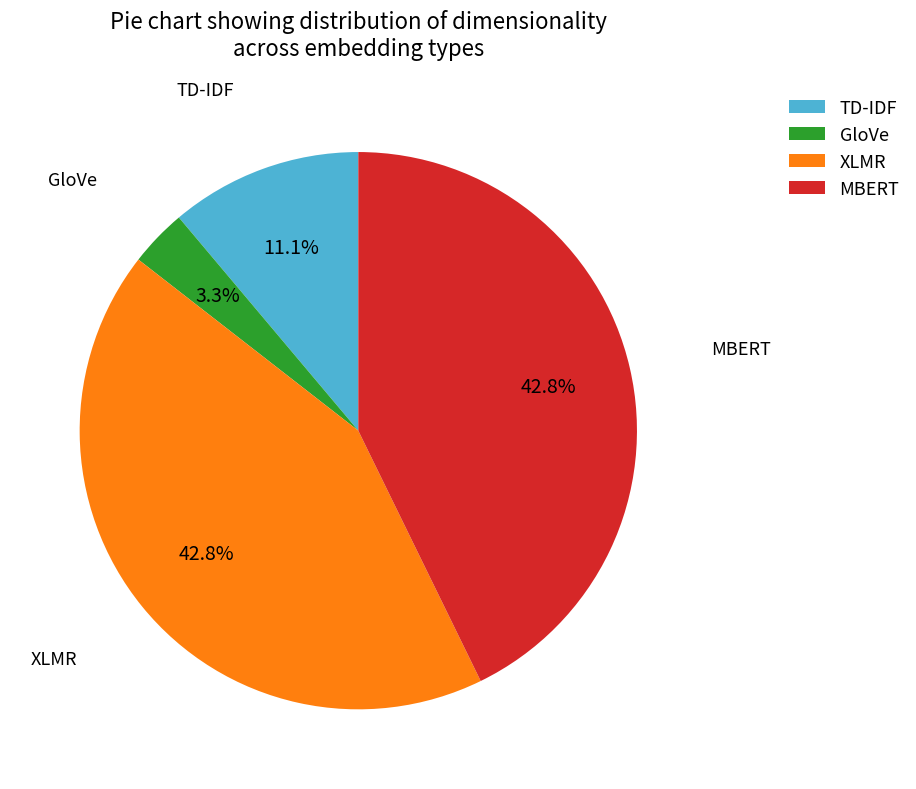

To the nearest percent, what is the average slice percentage?

25%